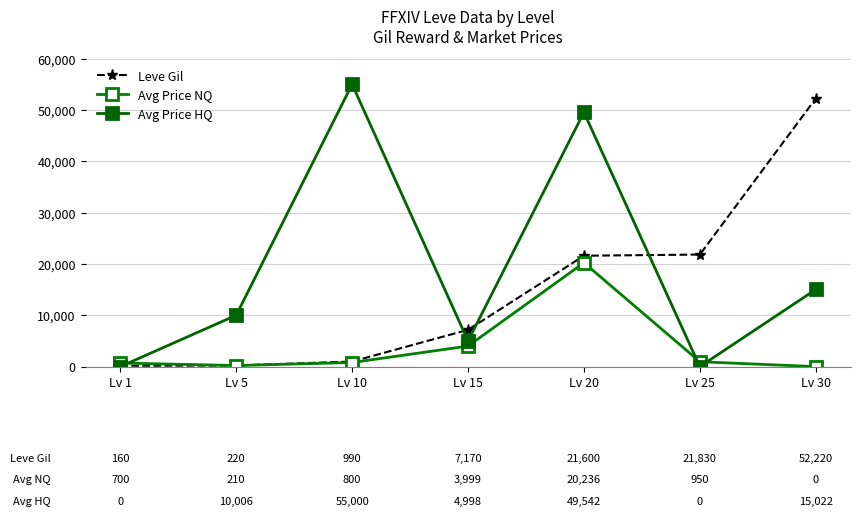

Where does the Leve Gil series first go above 7170?

Lv 20